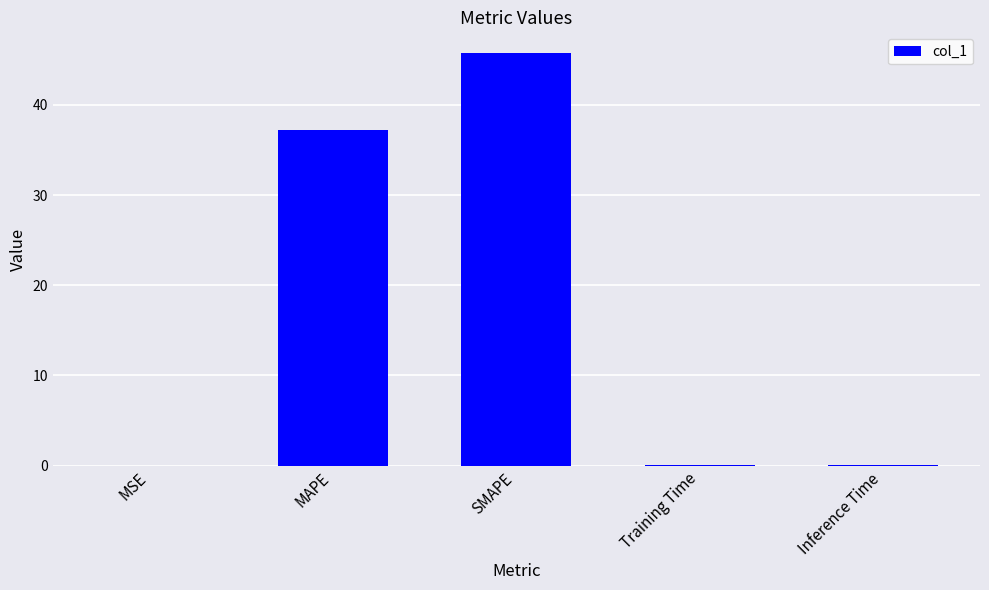

Which label corresponds to the largest value in the chart?

SMAPE